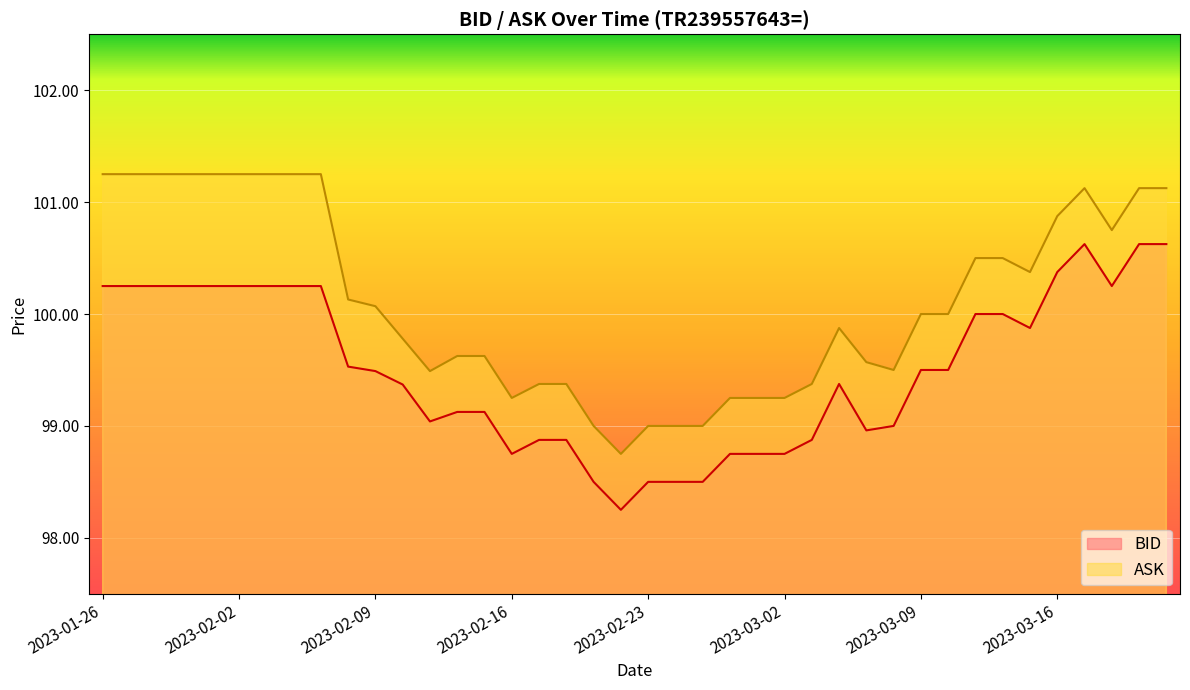

List the series in order of their peak value, highest first.

ASK, BID